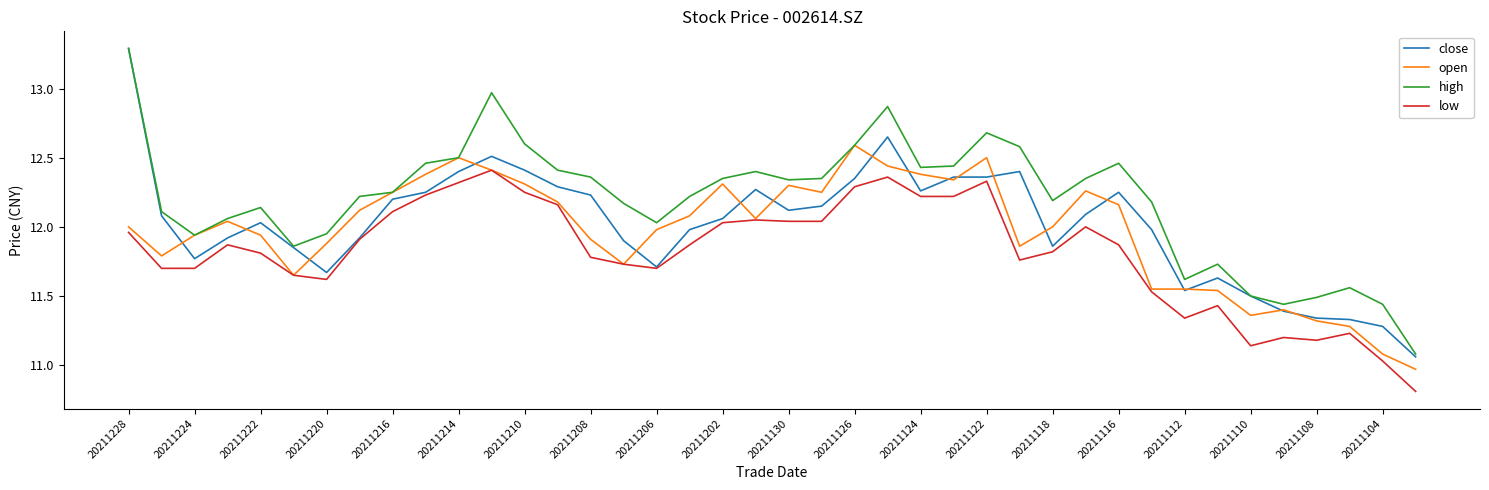

What is the minimum value shown in the chart?

10.8